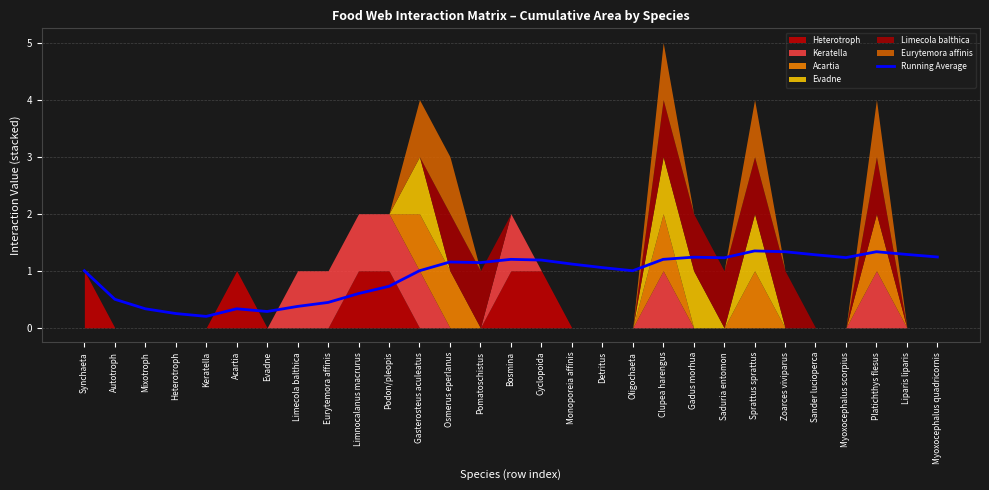

Reading left to right, transcribe all the data shown in this chart.

1.0	0.5	0.3	0.2	0.2	0.3	0.3	0.4	0.4	0.6	0.7	1.0	1.2	1.1	1.2	1.2	1.1	1.1	1.0	1.2	1.2	1.2	1.3	1.3	1.3	1.2	1.3	1.3	1.2